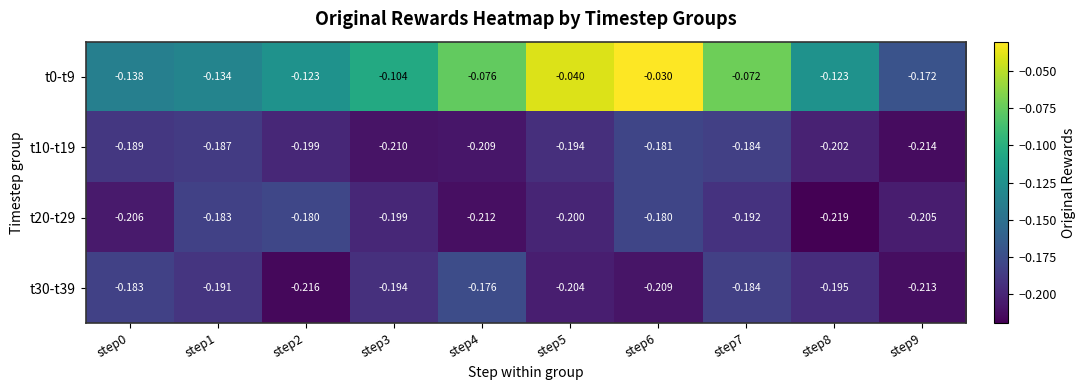

Is the value of t20-t29 at step3 greater than the value of t30-t39 at step6?

Yes